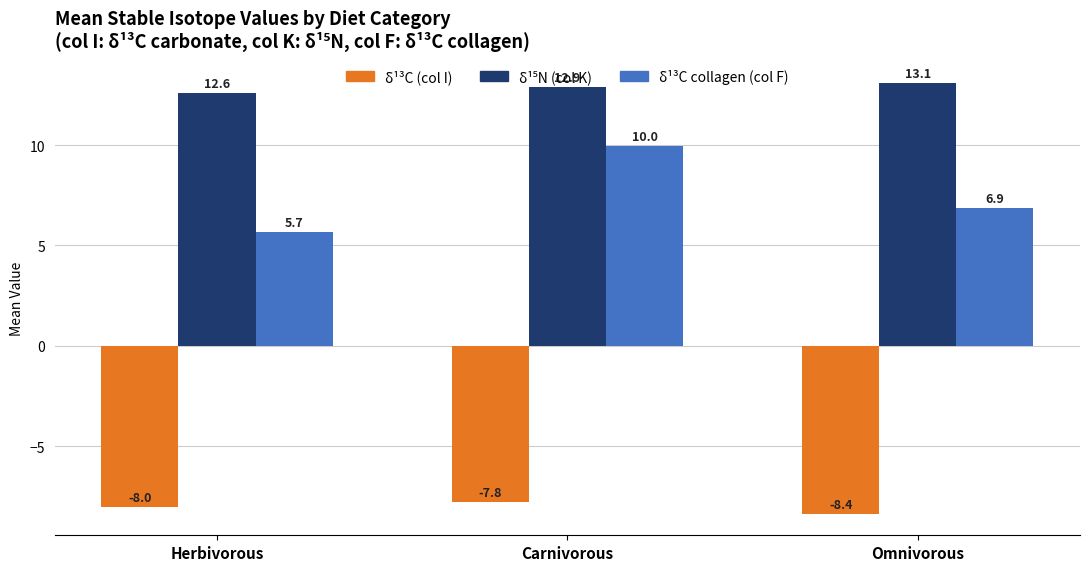

Which series has the largest range (max minus min)?

δ¹³C collagen (col F)